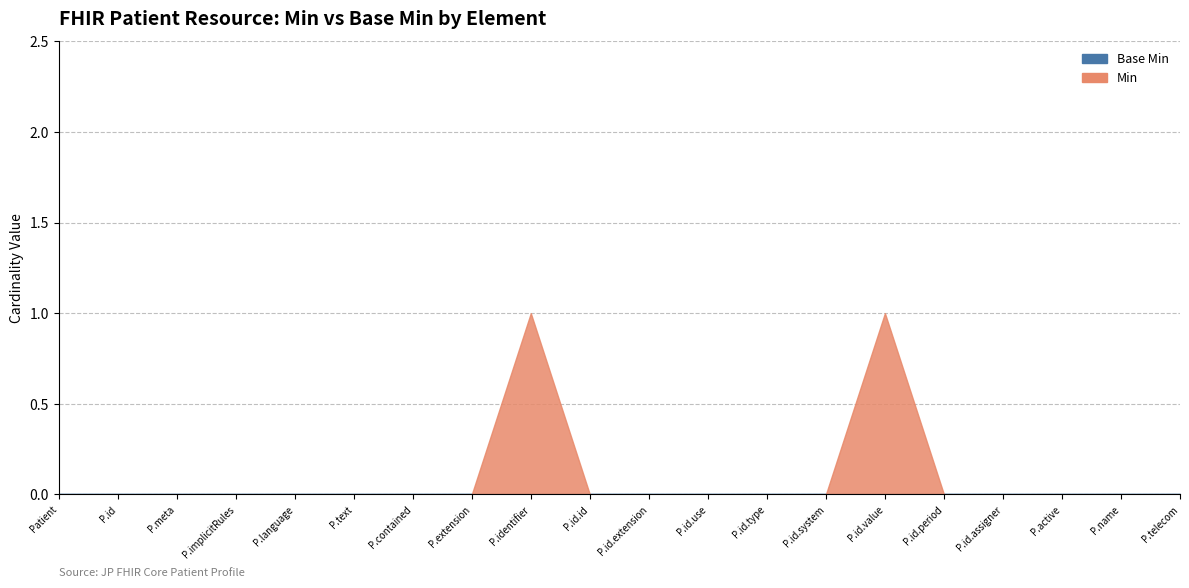

The value of Base Min at Patient.identifier.value is 0. True or false?

True